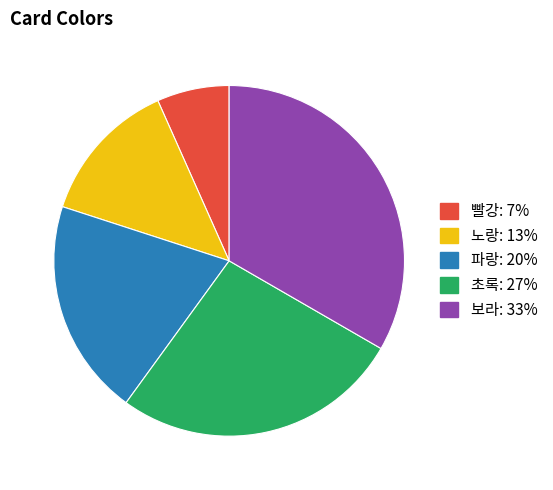

Is 보라: 33% the majority of the pie?

No